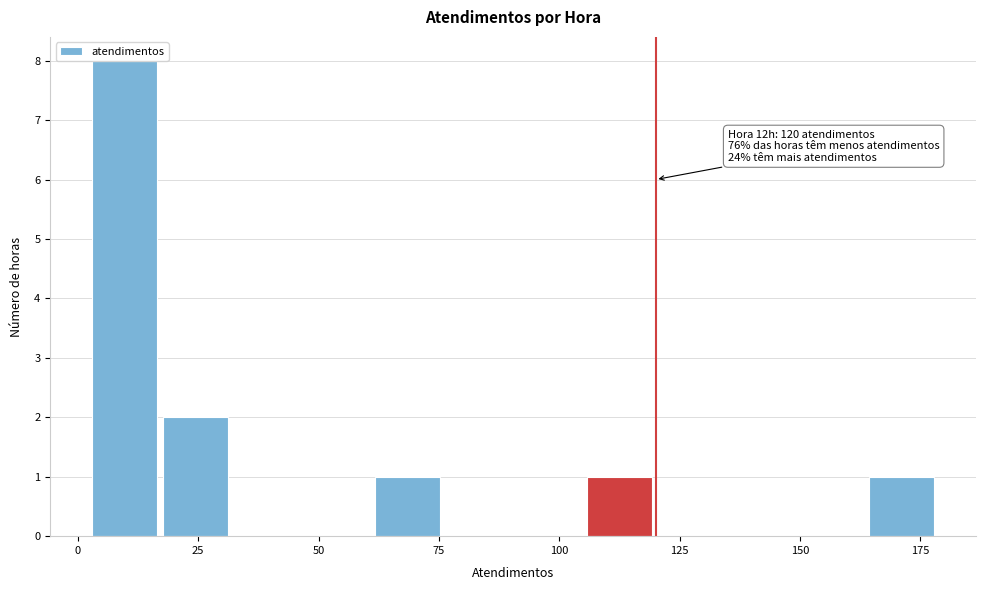

Around what value on the x-axis is the tallest bar? Give the approximate position of its centre, as read against the axis.

10